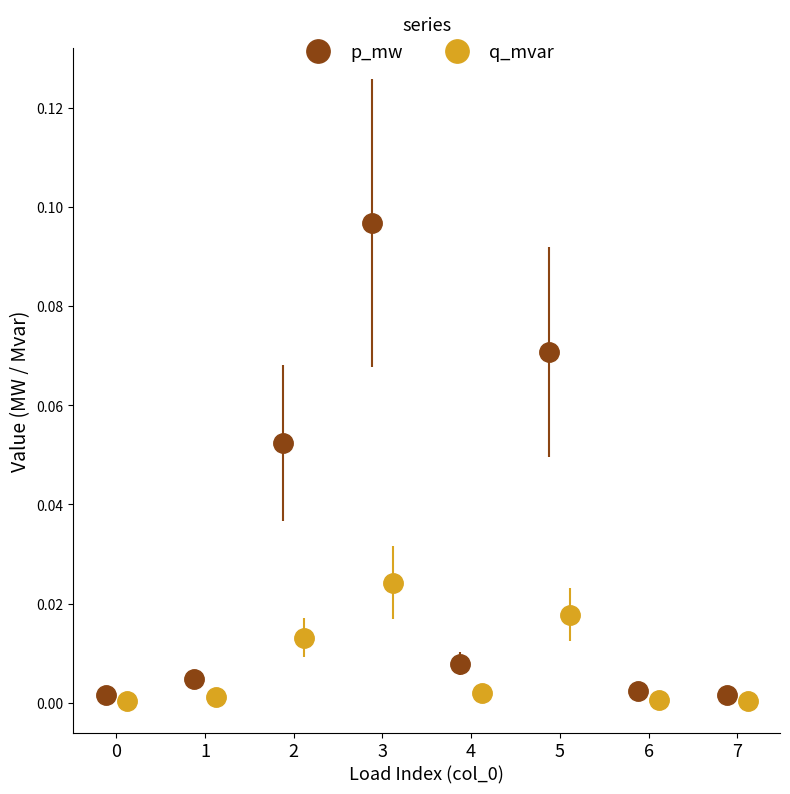

True or false: q_mvar has more than 1 points higher than both neighbors.

True